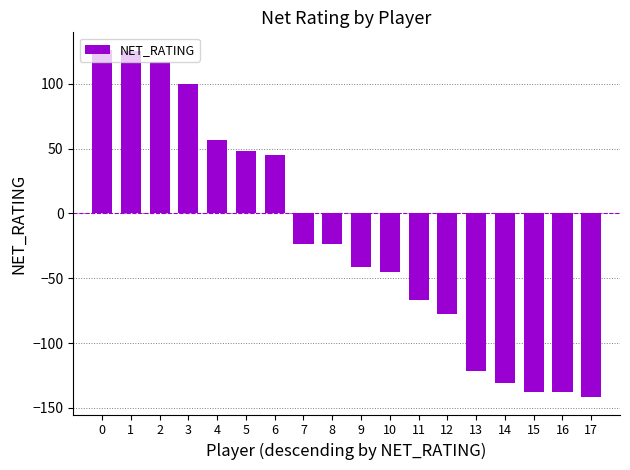

What is the greatest value displayed?

126.3